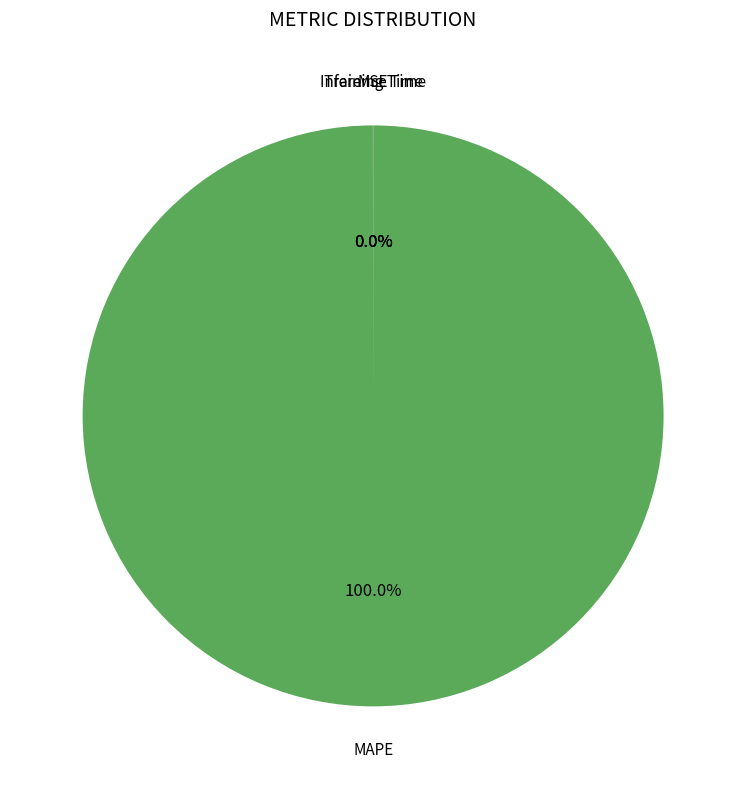

Is there a majority slice in this chart?

Yes